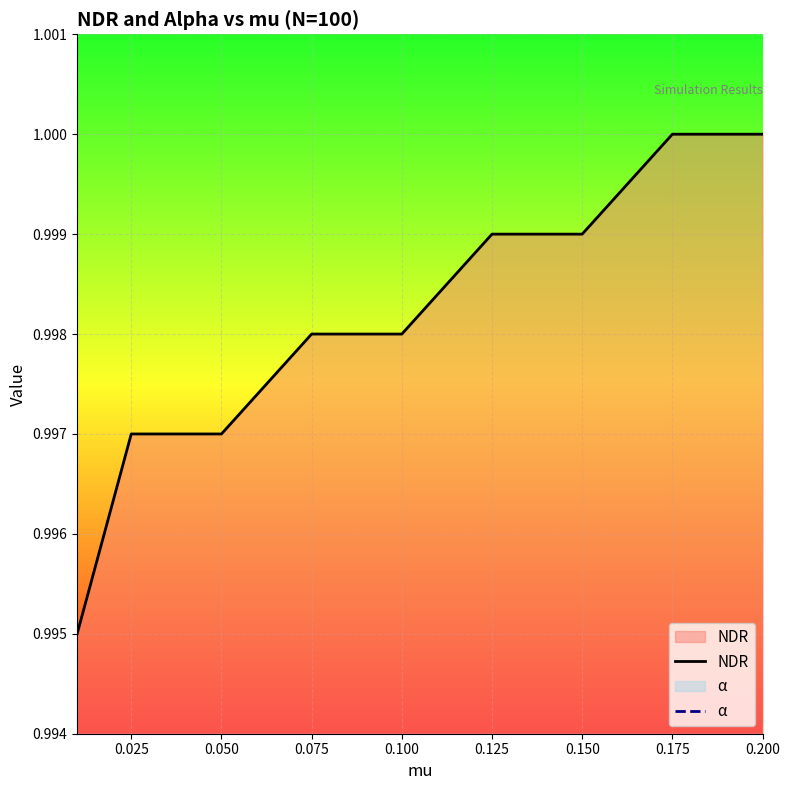

What is the value of the NDR point at the 2nd from the left?

1.0